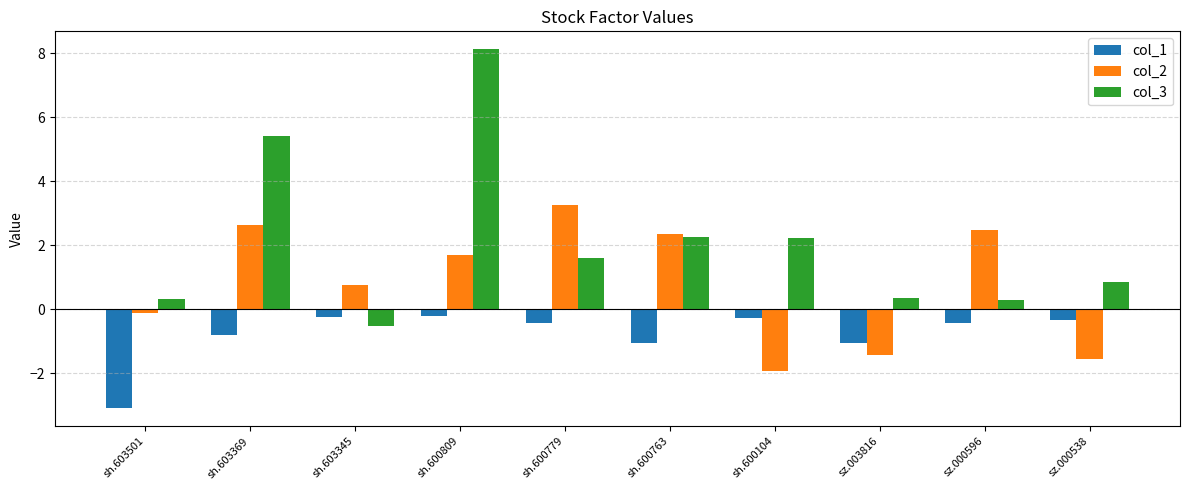

The col_3 series shows 1.5 at sz.000538. True or false?

False